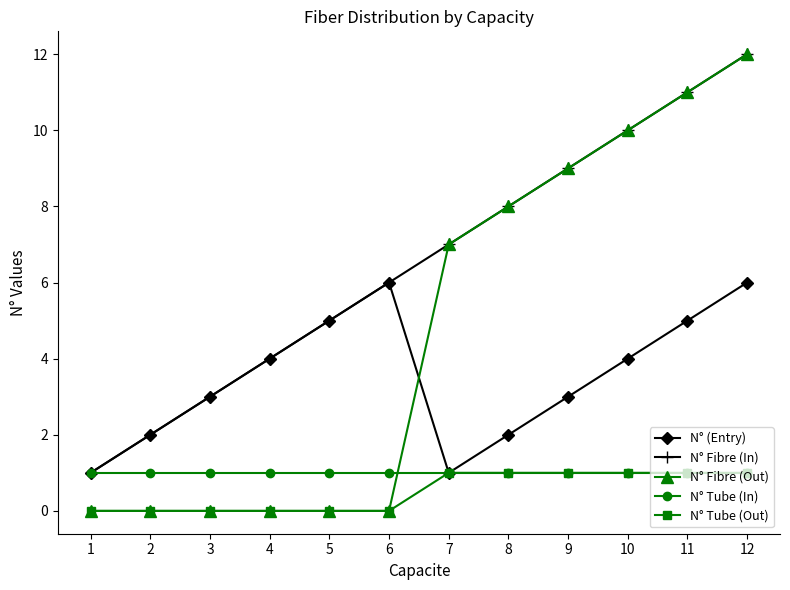

What is the difference between the second highest and second lowest values in the N° (Entry) series?

5